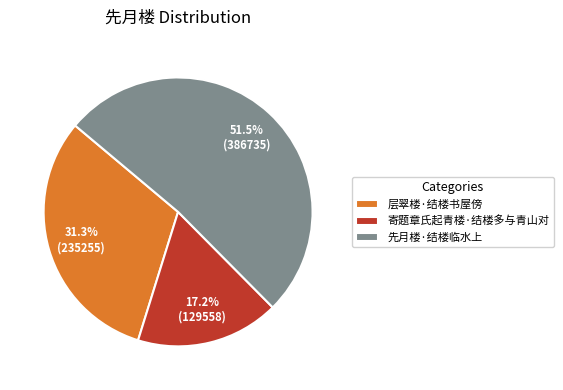

Rank the categories by value from lowest to highest.

寄题章氏起青楼·结楼多与青山对, 层翠楼·结楼书屋傍, 先月楼·结楼临水上